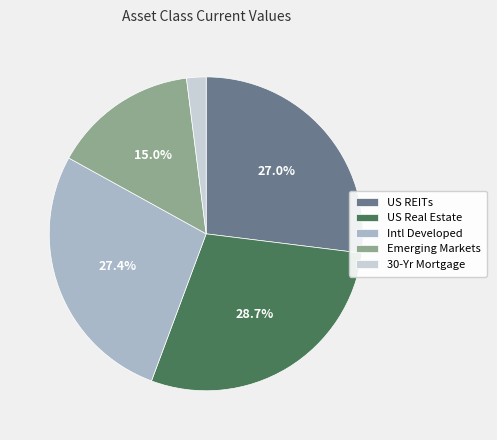

Which has a higher value, Intl Developed or US Real Estate?

US Real Estate